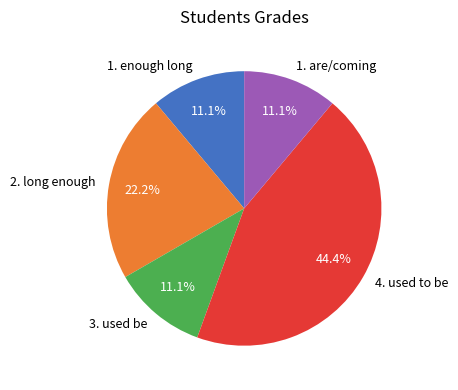

How many slices are in this pie chart?

5